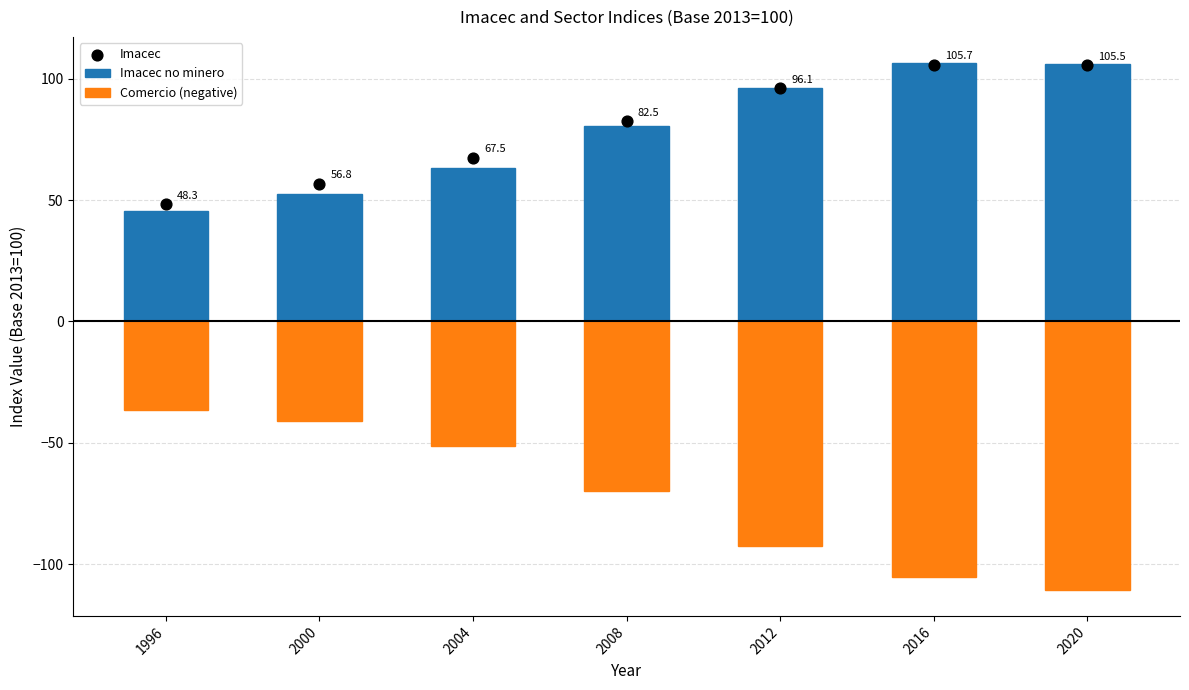

What is the total value across all series at 2020?

100.9